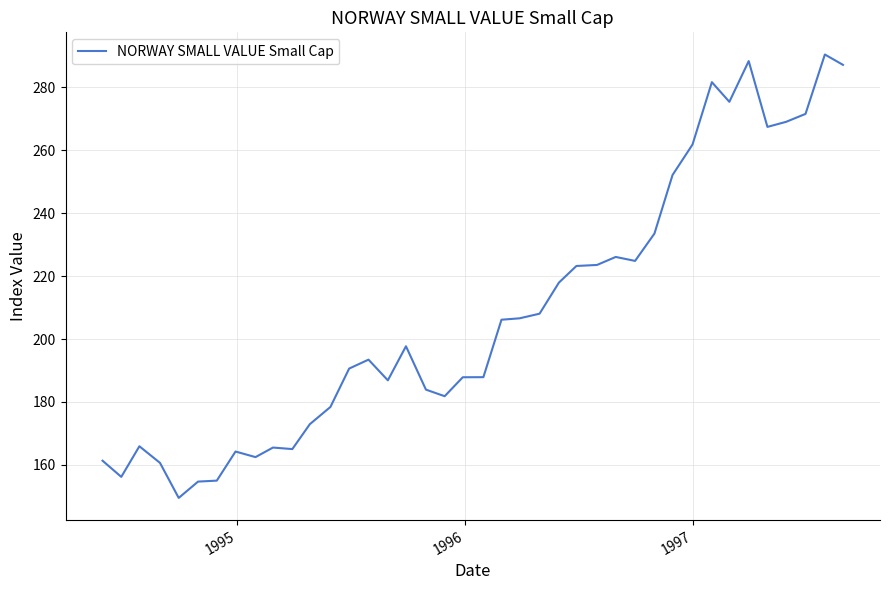

What is the difference between the maximum and minimum values?

141.0